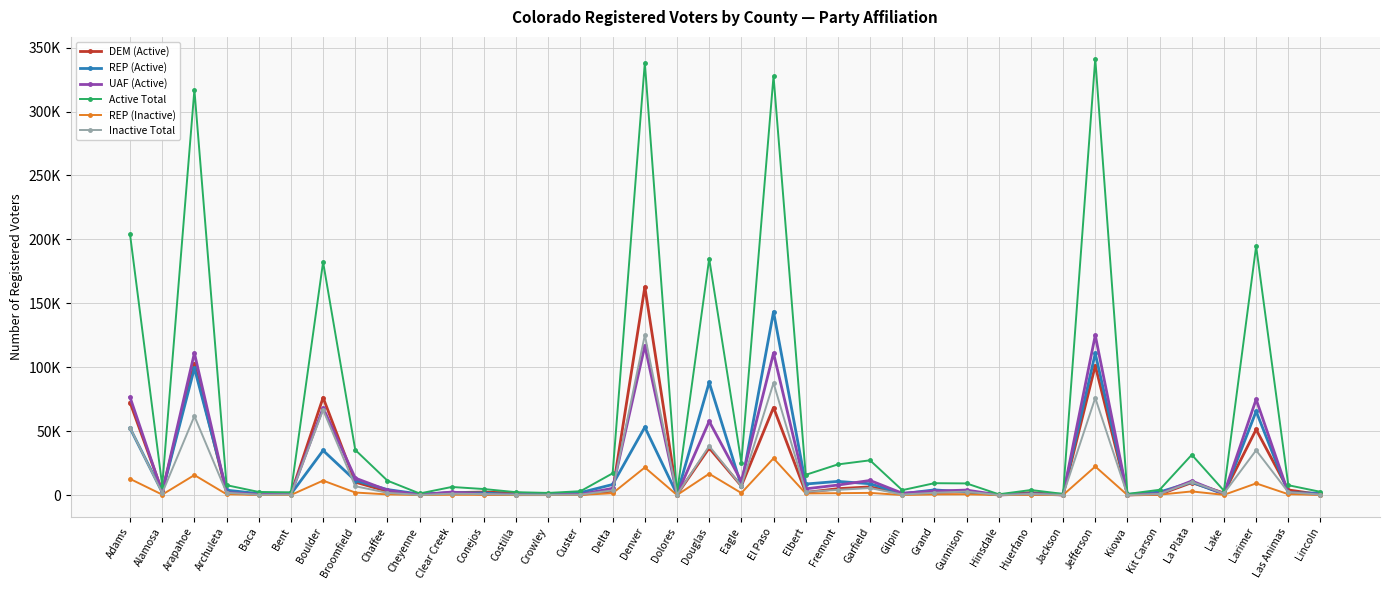

At which label is REP (Inactive) closest to 14424?

Arapahoe